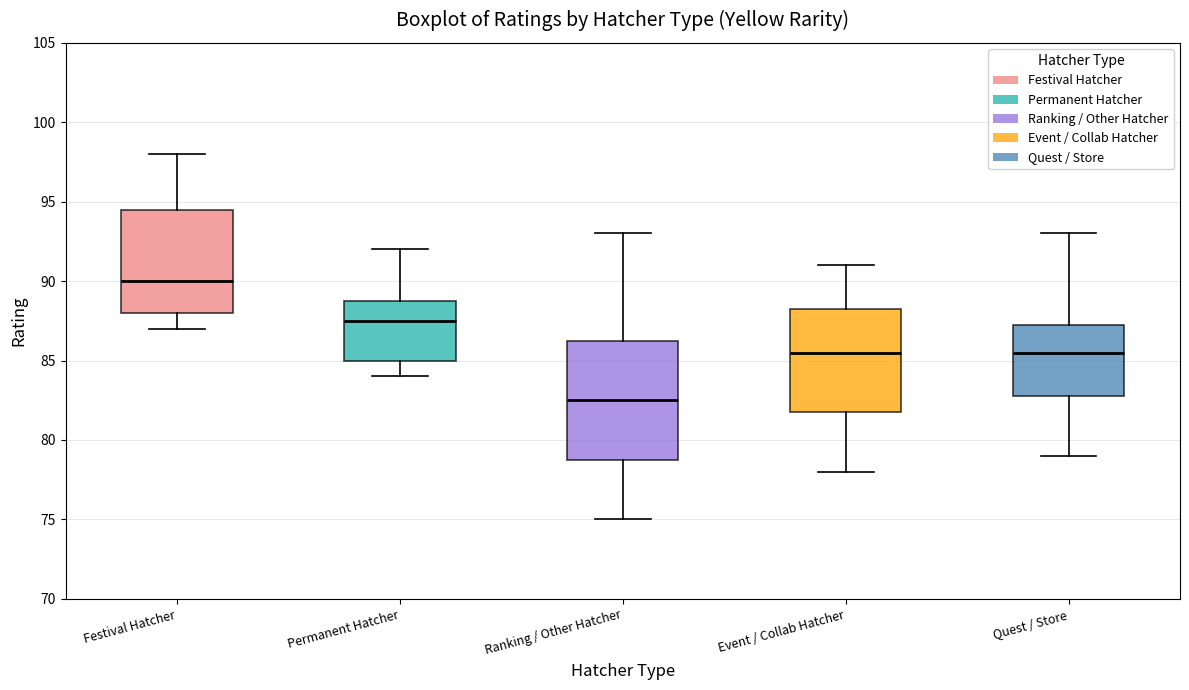

Which box's median line is the highest?

Festival Hatcher